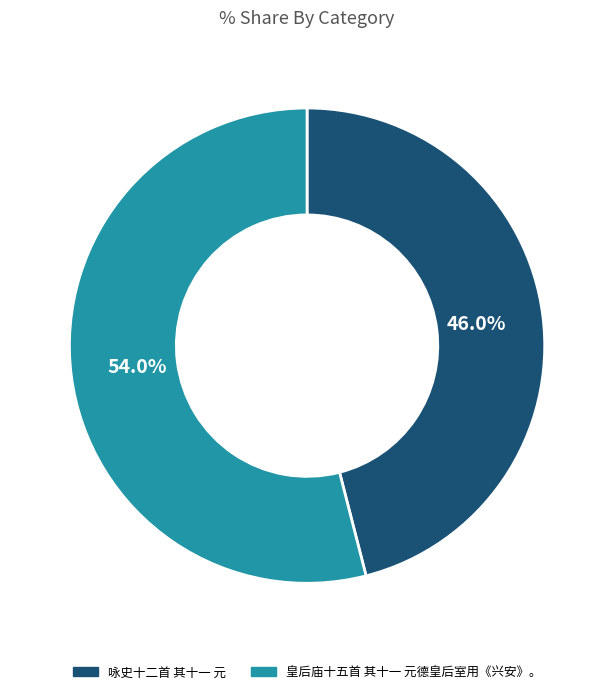

Is there a majority slice in this chart?

Yes